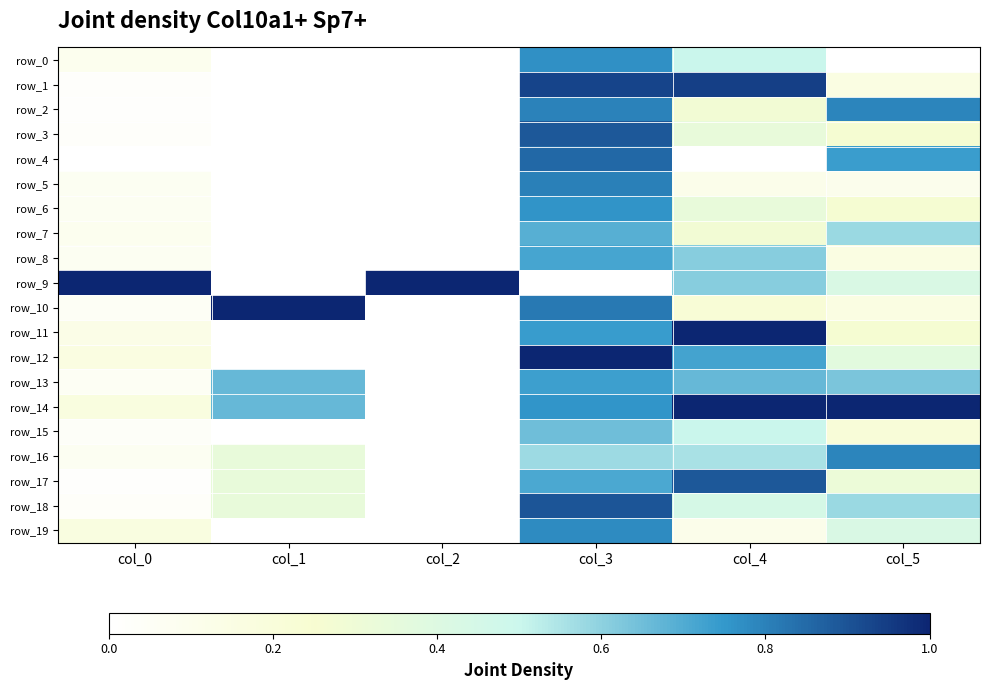

List the series in order of their peak value, highest first.

row_9, row_10, row_11, row_12, row_14, row_1, row_18, row_3, row_17, row_4, row_5, row_2, row_16, row_19, row_0, row_6, row_13, row_8, row_7, row_15